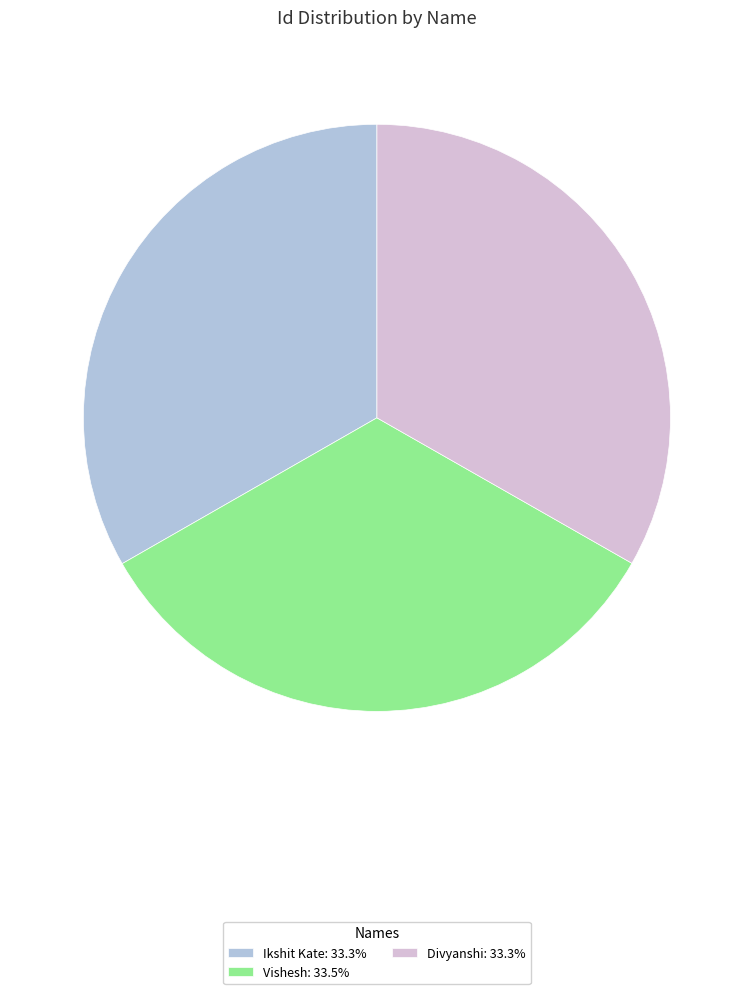

How many slices are in this pie chart?

3